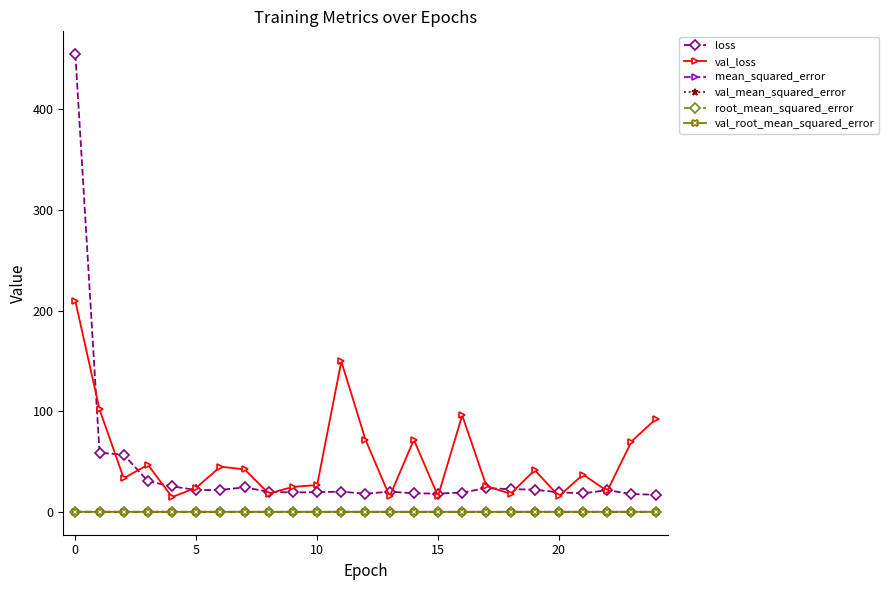

What is the average value of the val_loss series?

53.1